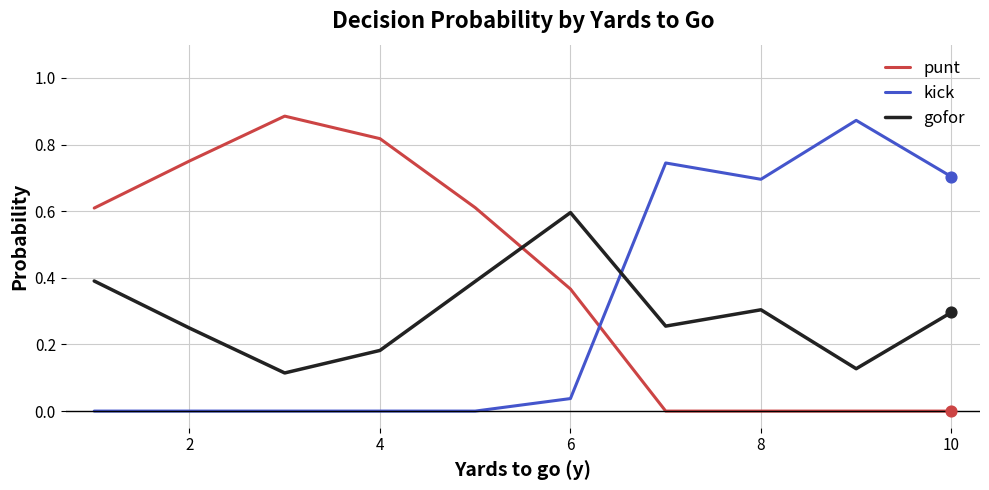

How many times do kick and gofor cross each other?

1